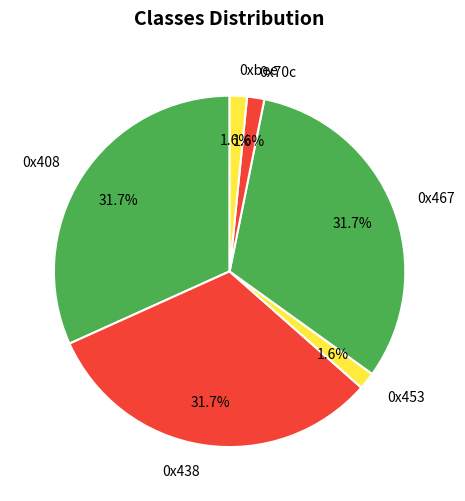

Count the number of slices in the pie.

6